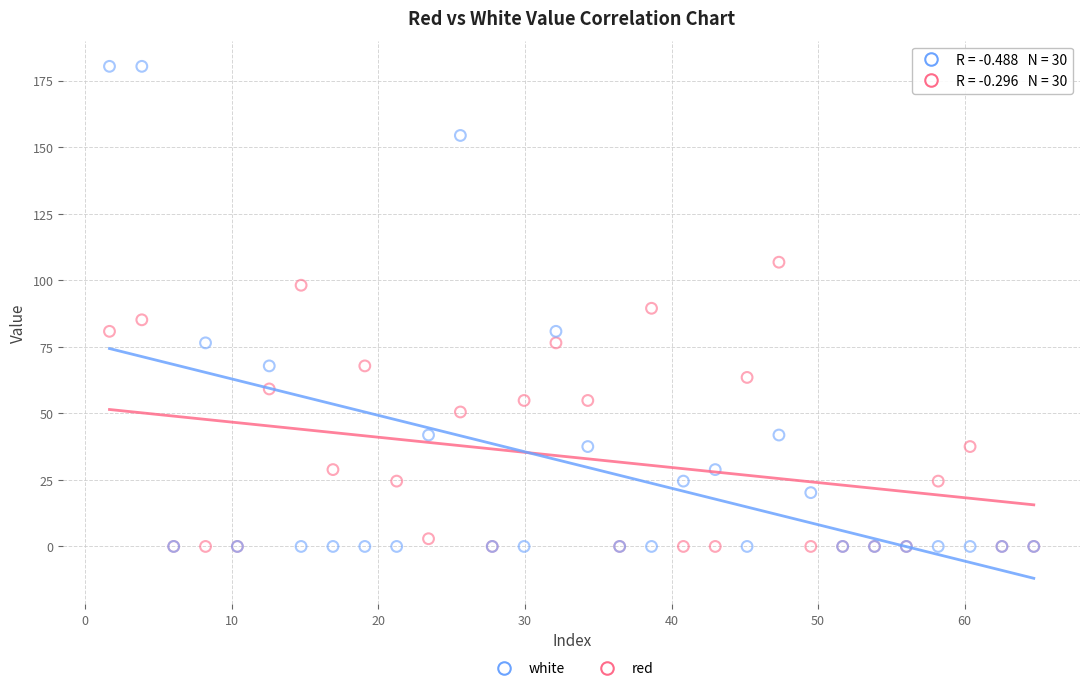

What are all the series names shown in the legend?

white, red